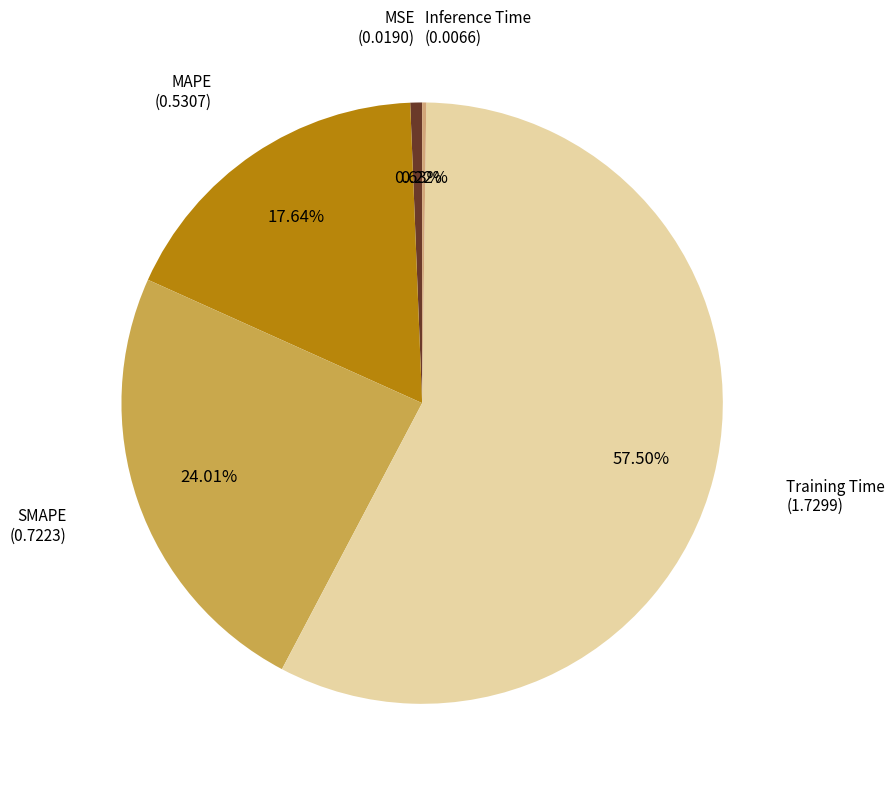

Is there a majority slice in this chart?

Yes